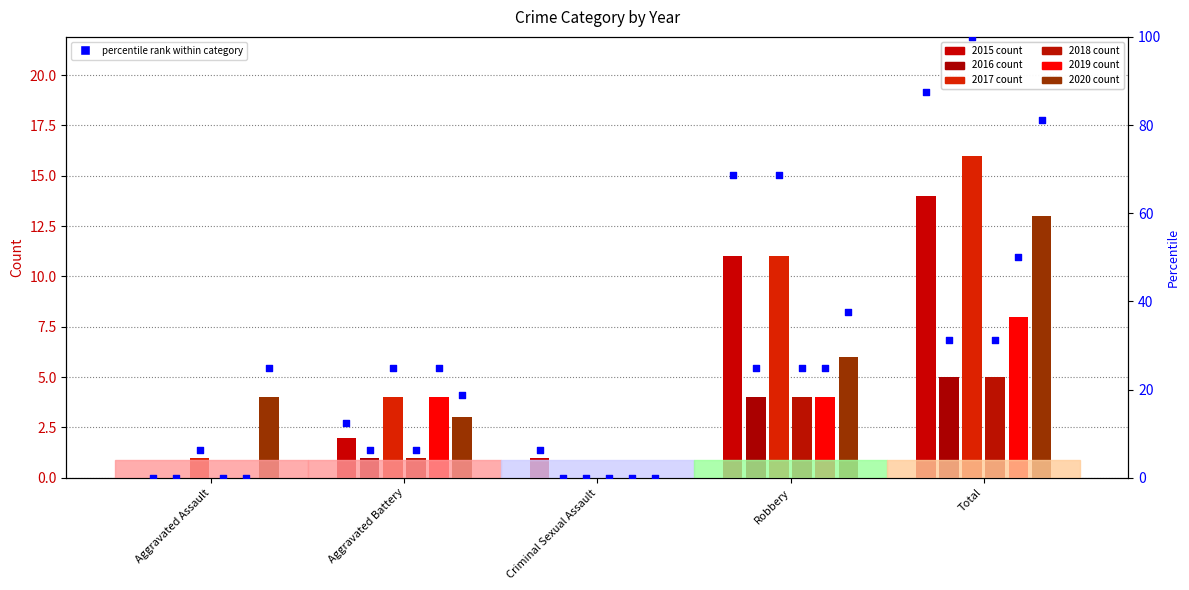

What is the total value across all series at Criminal Sexual Assault?

6.2